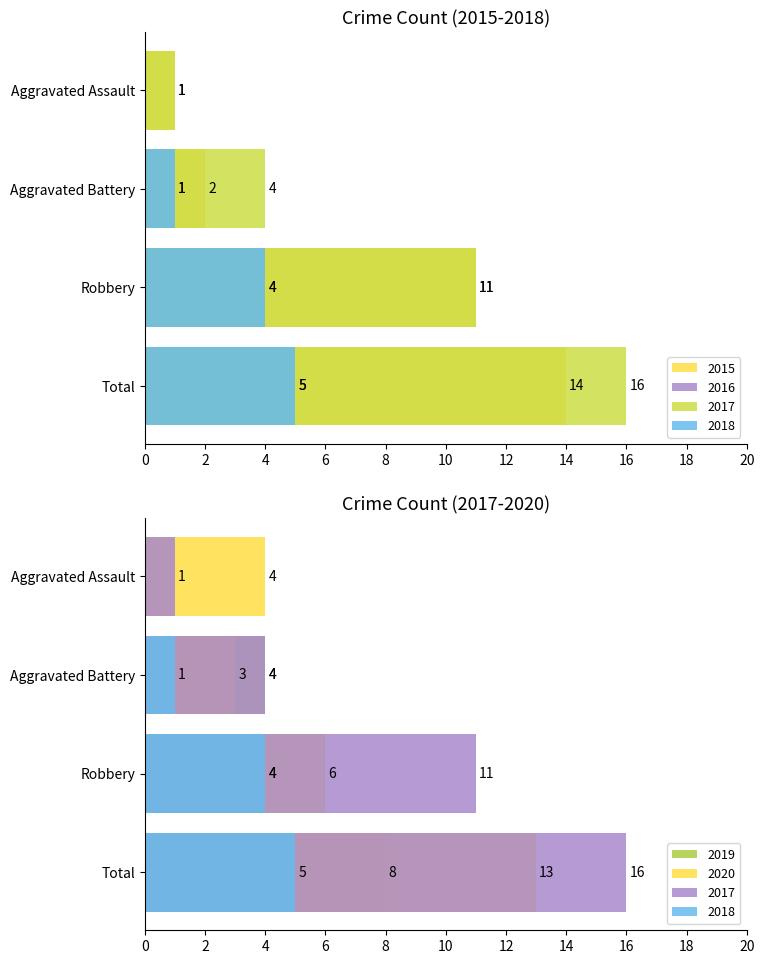

What is the value of the 2016 bar at the 3rd from the left?

4